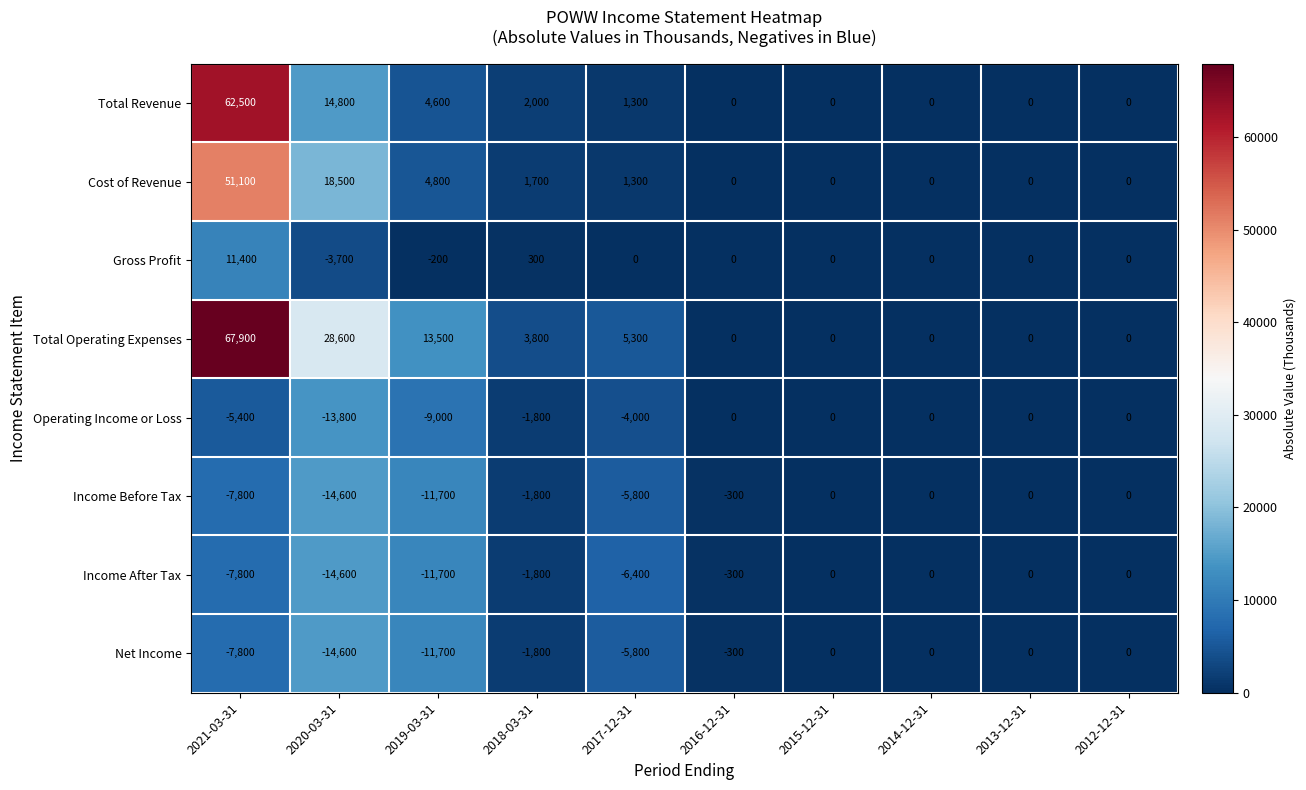

Is it true that Income Before Tax equals -1800 at 2018-03-31?

True